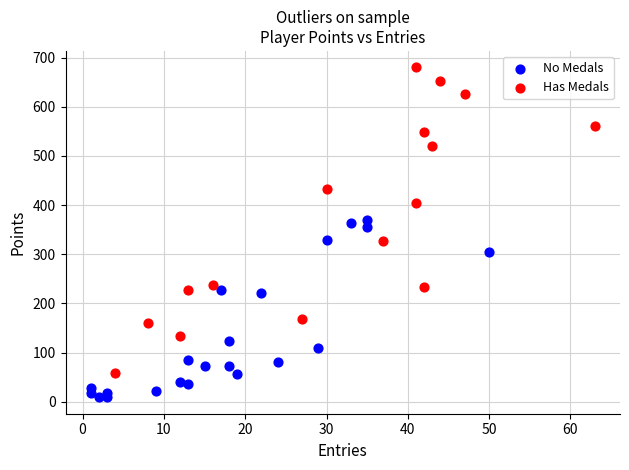

Which series reaches the minimum Y coordinate?

No Medals